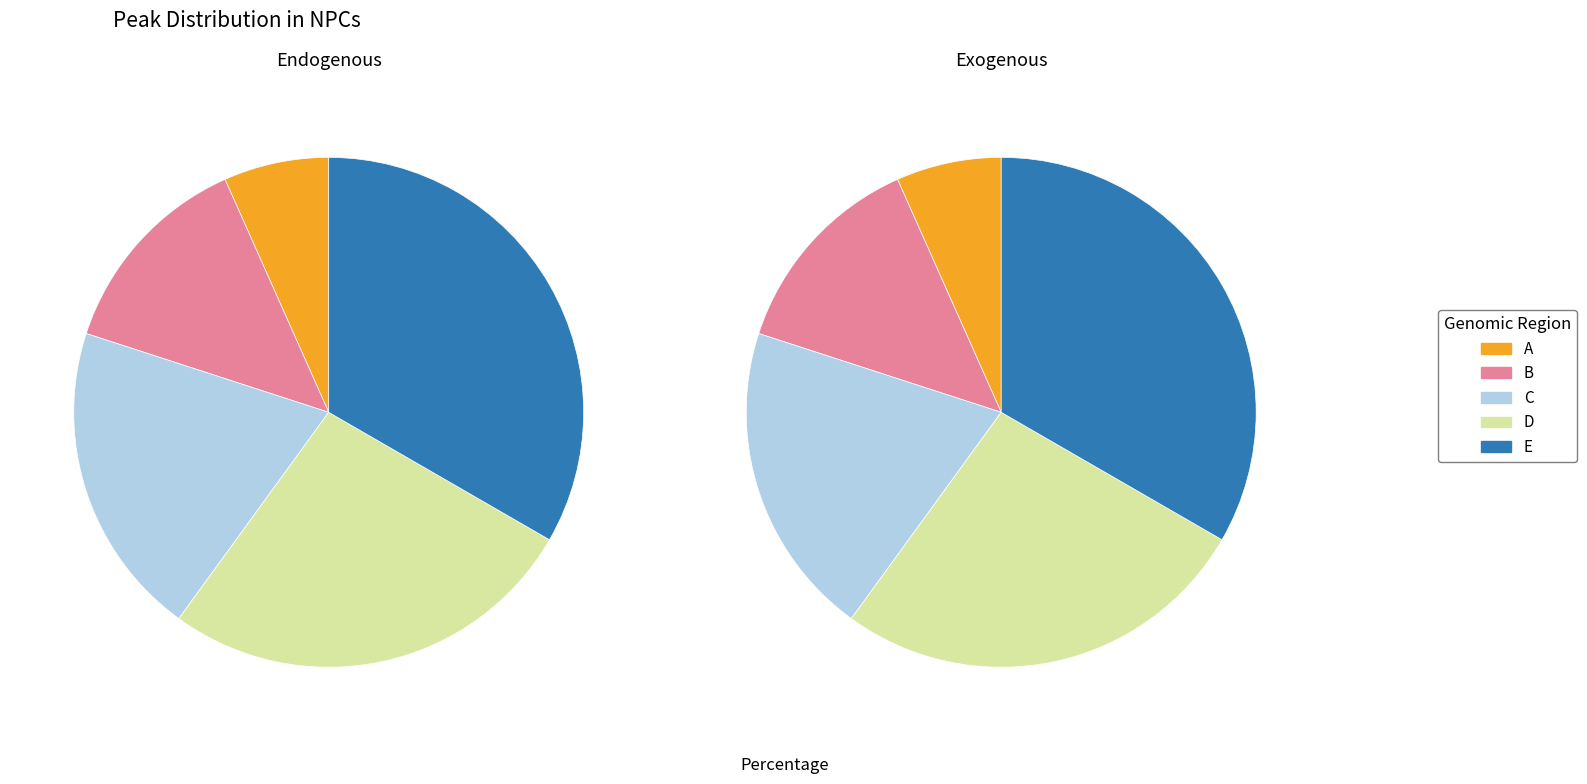

Count the number of slices in the pie.

5